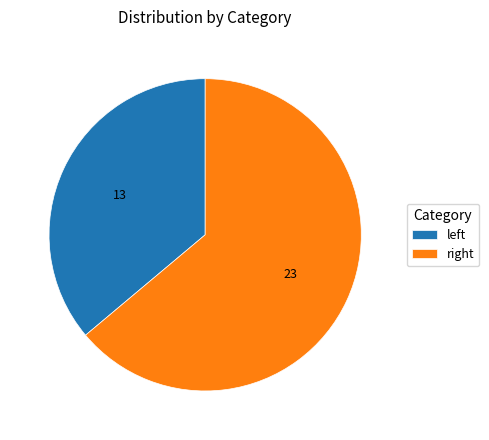

Which slice is the largest?

right